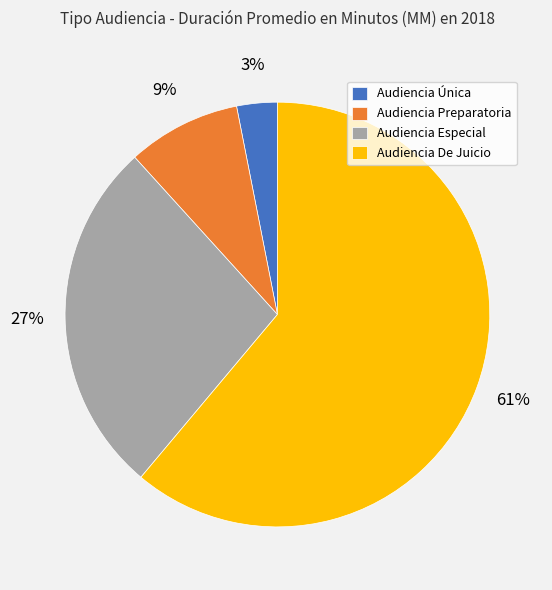

Do Audiencia Única and Audiencia Especial together represent more than half of the pie?

No